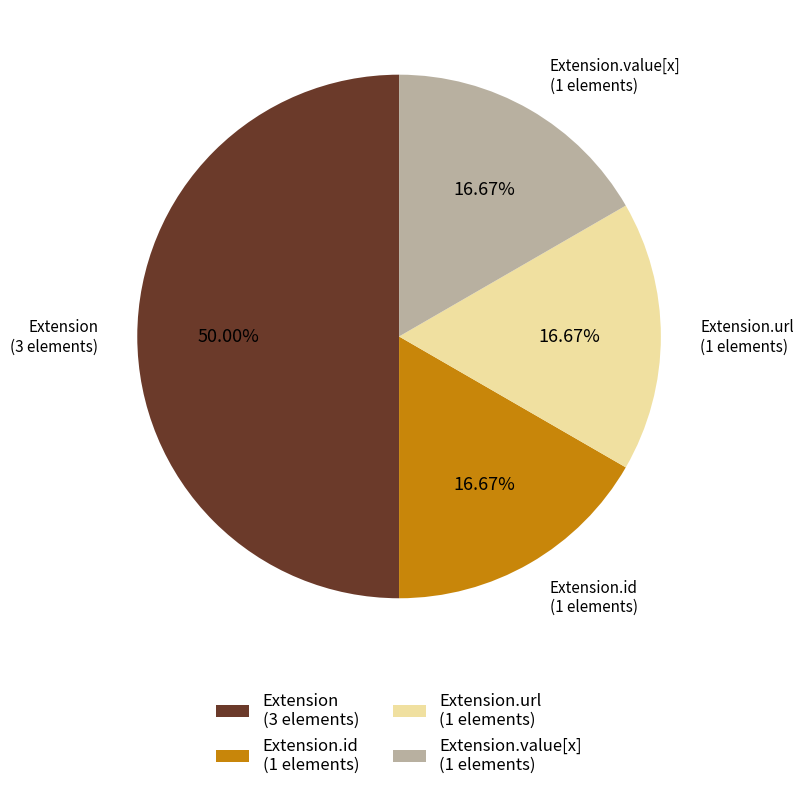

Is the sum of Extension.value[x] (1 elements) and Extension.url (1 elements) greater than half?

No